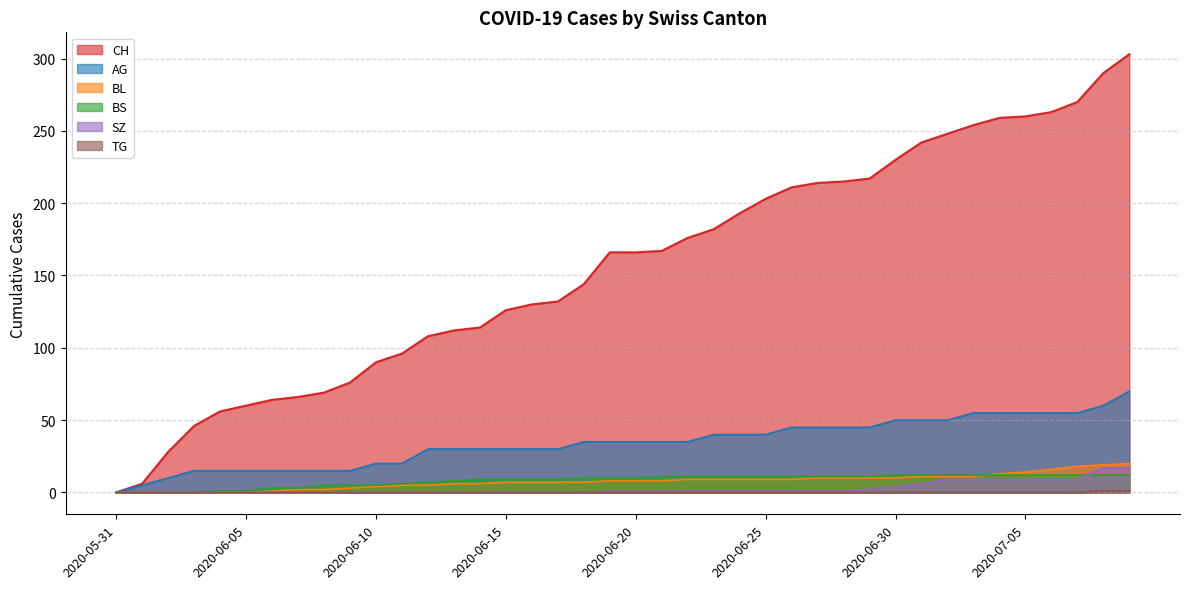

Which series has the widest spread of values?

CH